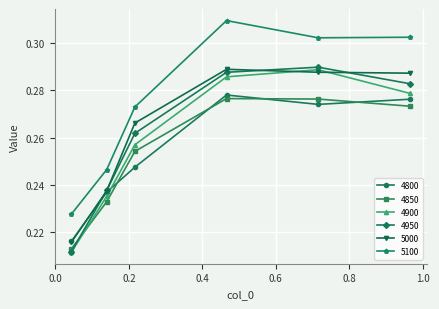

In 5100, how many points are higher than both neighbors (excluding endpoints)?

1